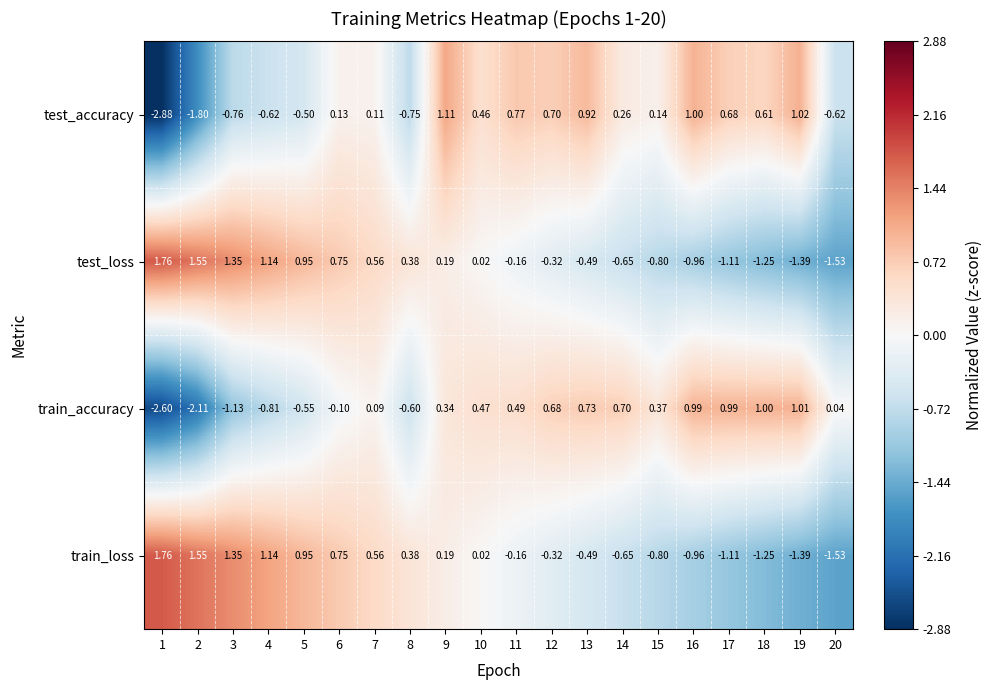

Which series has the largest total across all categories?

train_accuracy